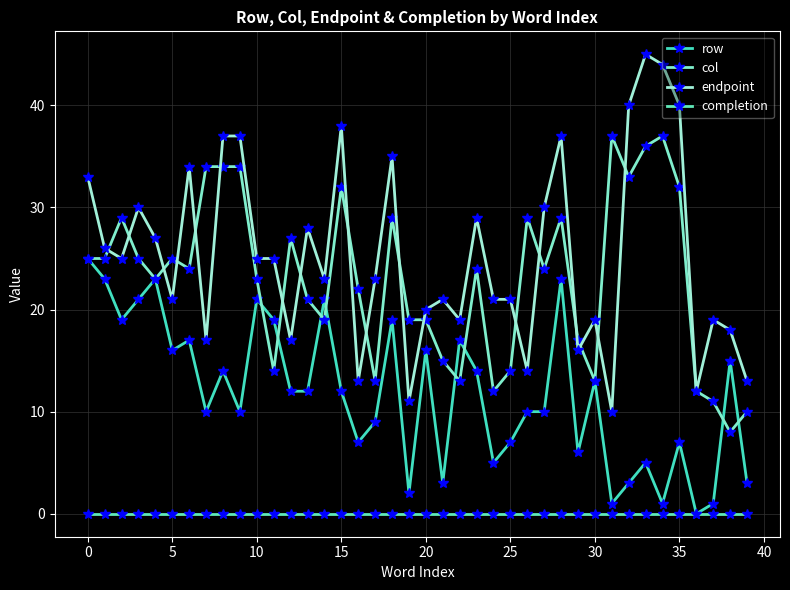

How many lines are shown in the chart?

4